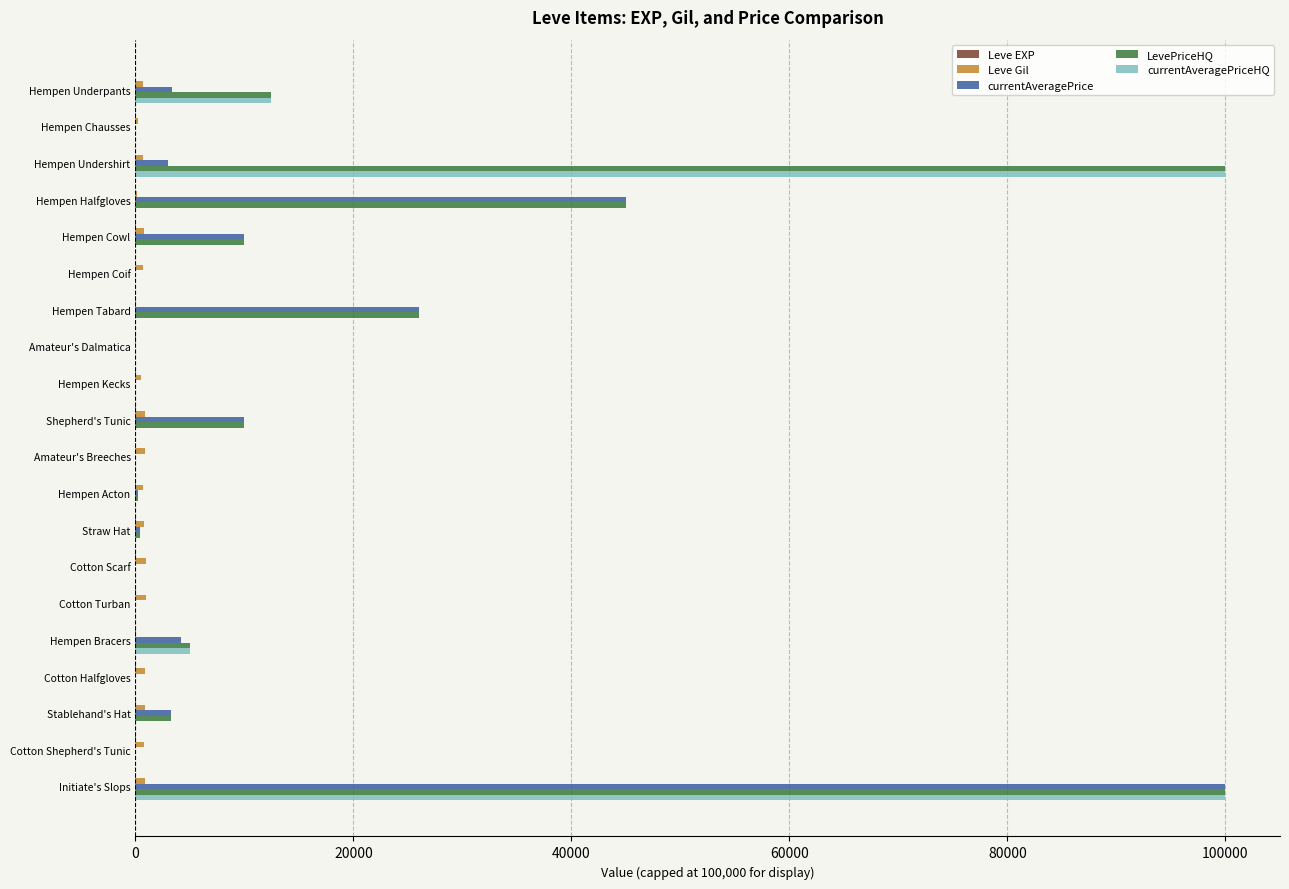

Which series changed the most between Straw Hat and Initiate's Slops?

currentAveragePriceHQ